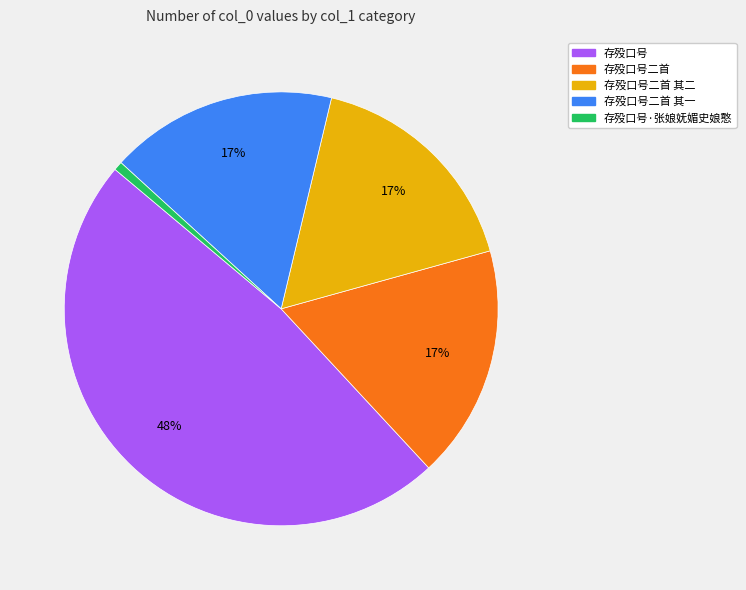

To the nearest percent, what is the difference between the largest and smallest slice percentages?

47%